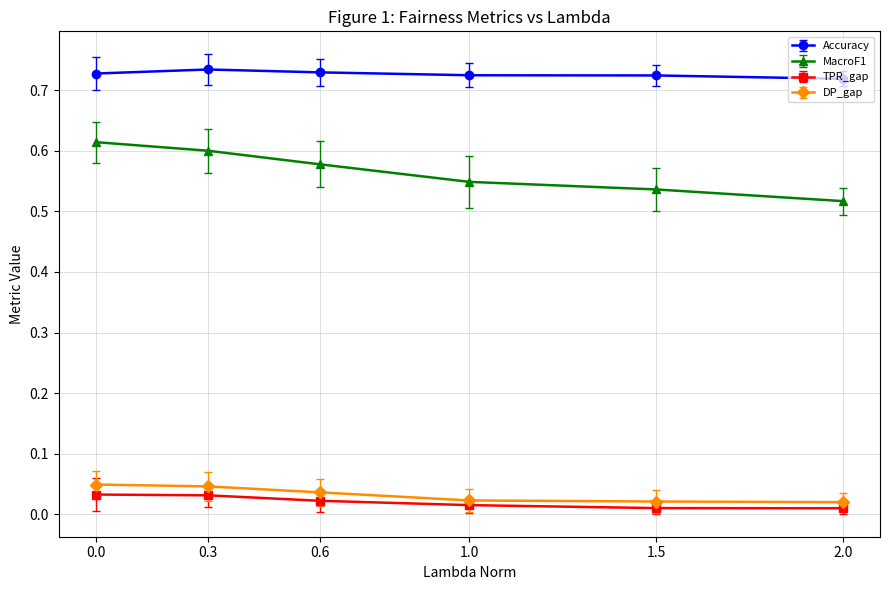

What is the sum of all MacroF1 values?

3.4